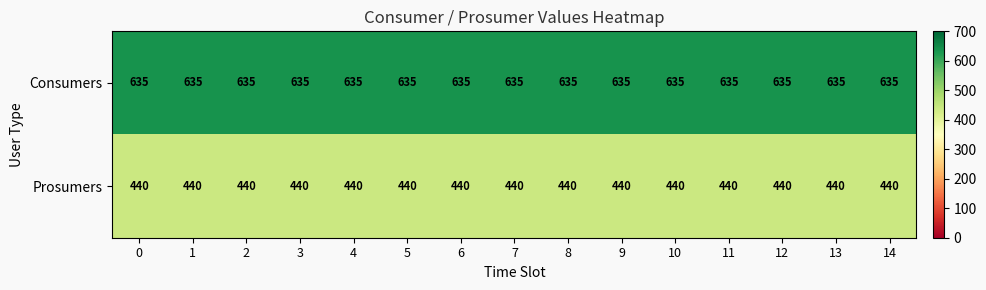

The Consumers series shows 635 at 8. True or false?

True